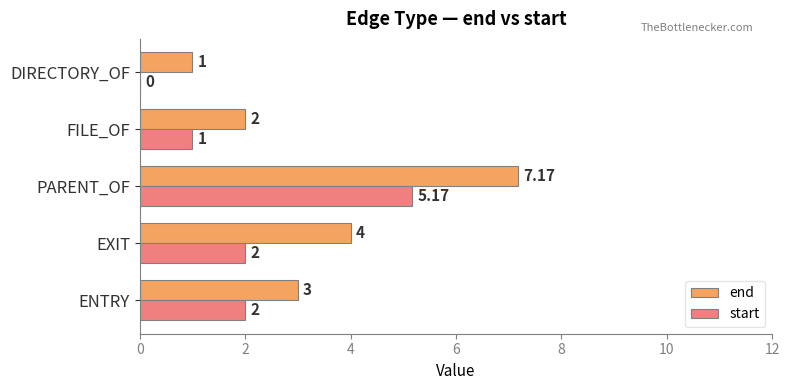

What is the average value of the end series?

3.4